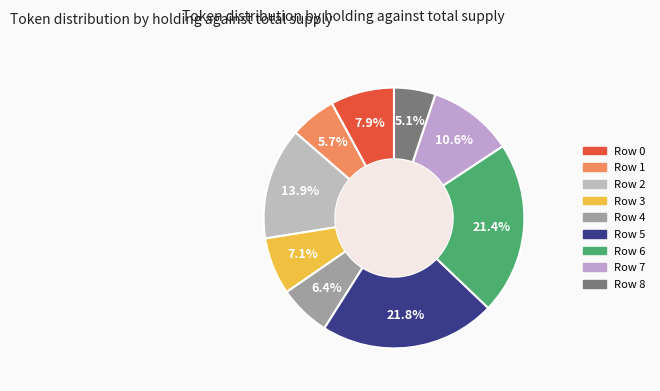

Which category has the biggest portion of the pie?

5